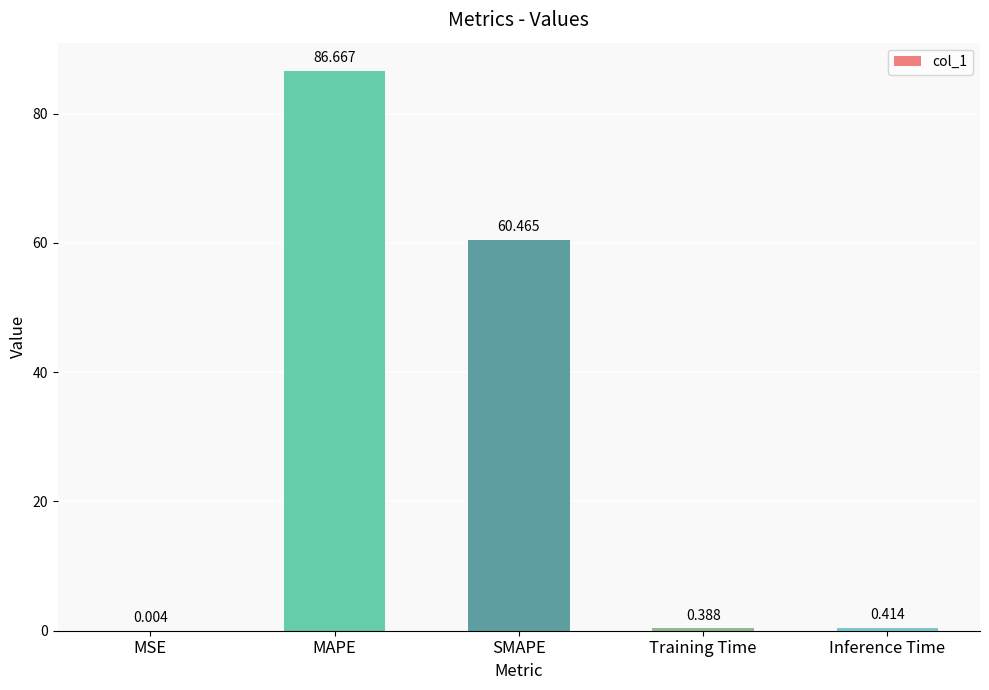

Which label corresponds to the largest value in the chart?

MAPE